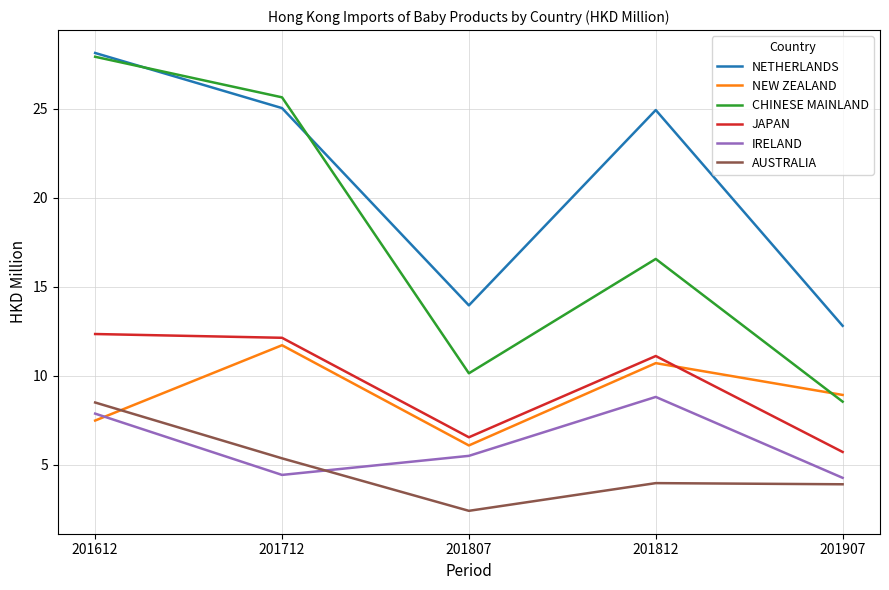

True or false: NETHERLANDS and IRELAND cross at least once.

False